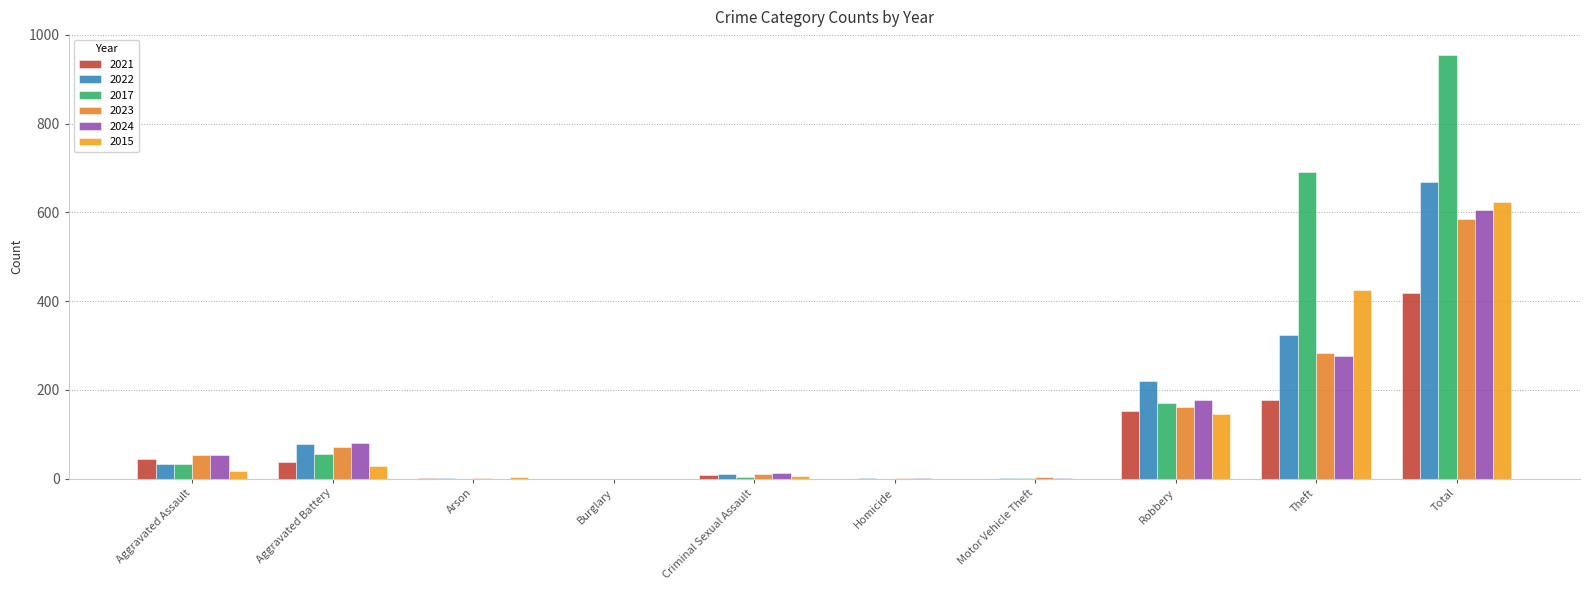

What is the label of the 1st bar from the left?

Aggravated Assault